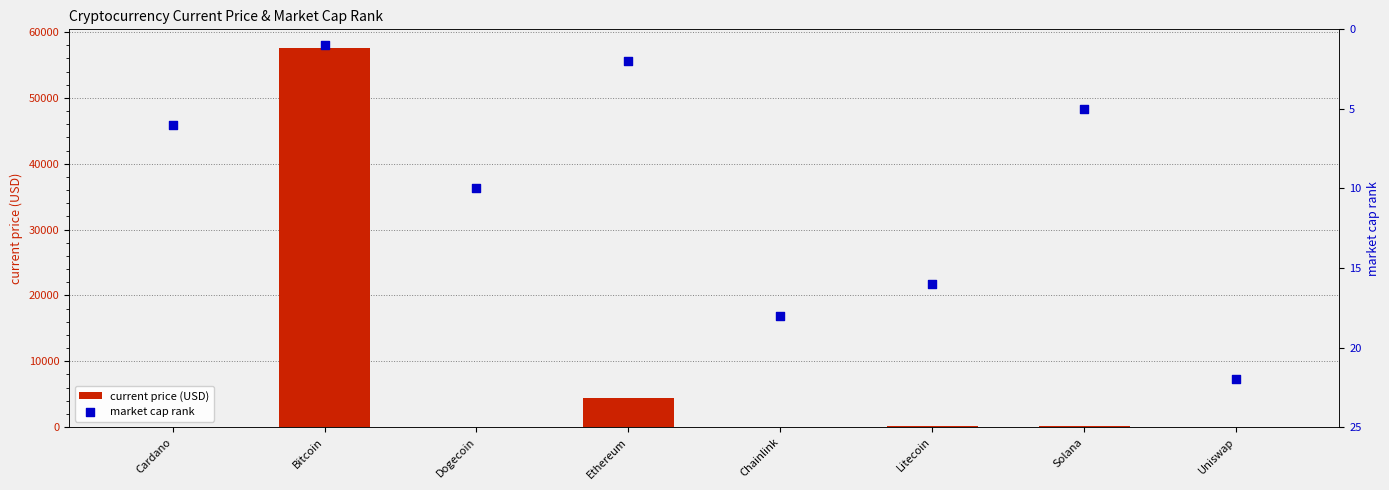

Is the value of market cap rank at Dogecoin greater than the value of current price (USD) at Uniswap?

No